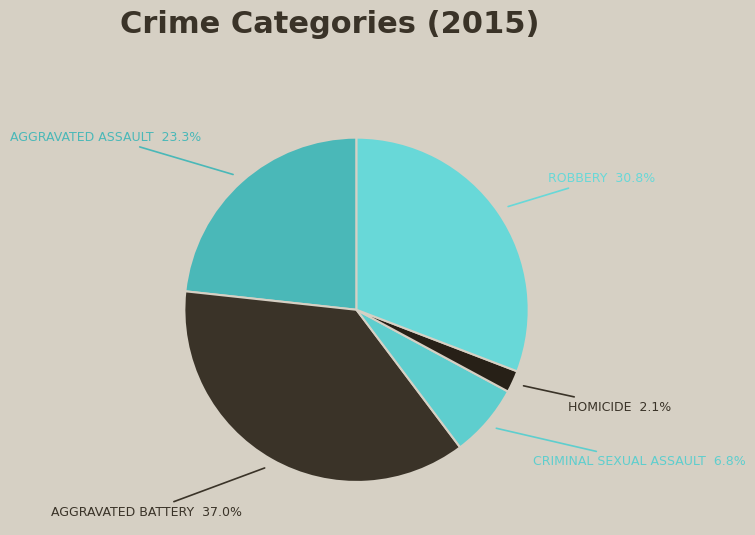

What percentage is the Aggravated Battery slice, to the nearest percent?

37%